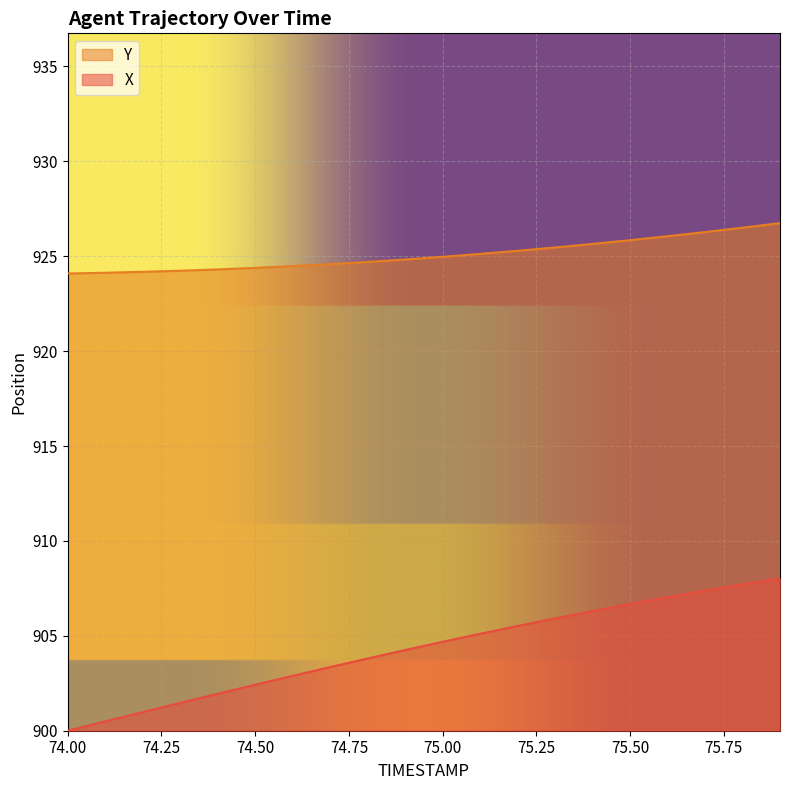

What is the difference between the maximum and minimum values in the Y series?

2.7